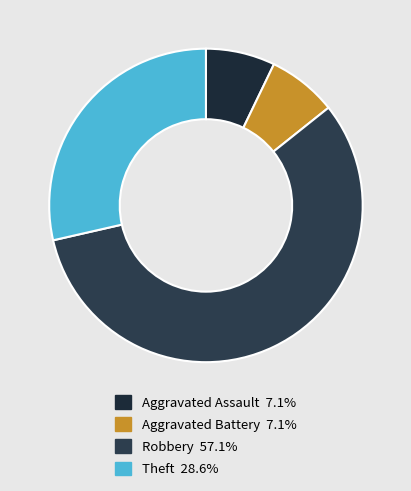

True or false: Aggravated Assault accounts for 1% of the total.

False